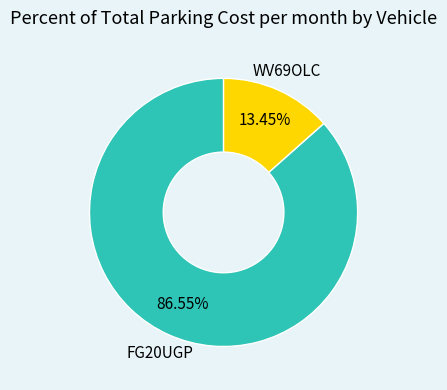

Count the number of slices in the pie.

2